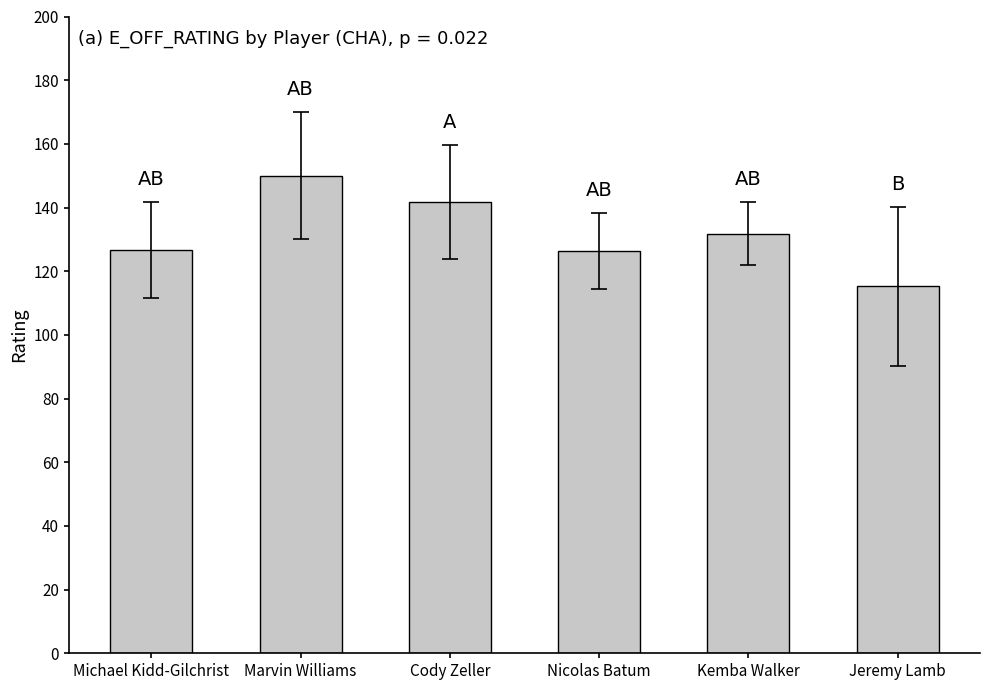

Does the chart contain stacked bars?

No